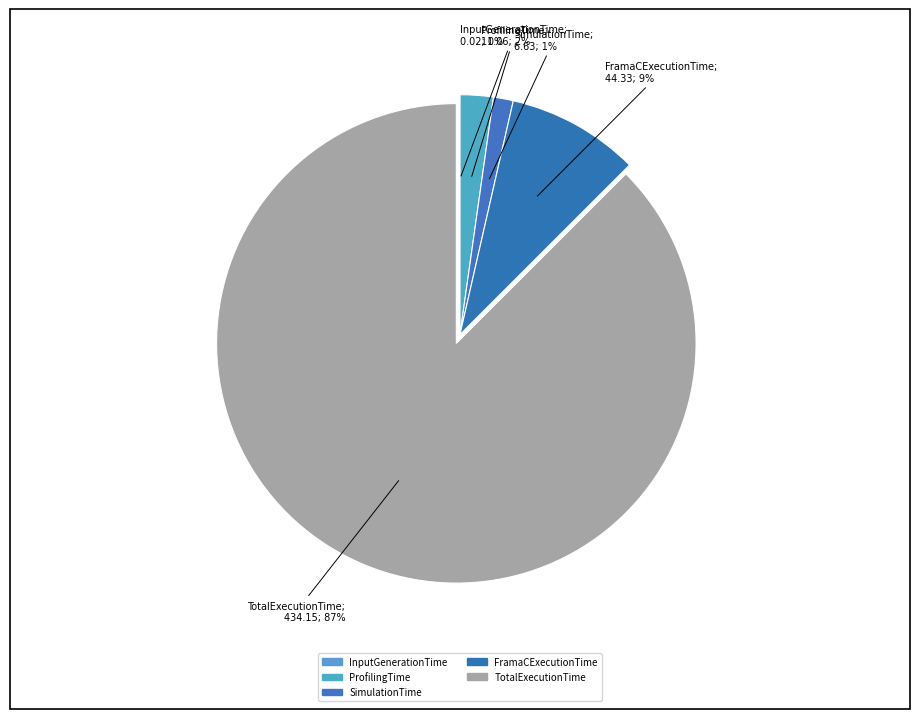

What is the change in value from InputGenerationTime to SimulationTime?

+6.6